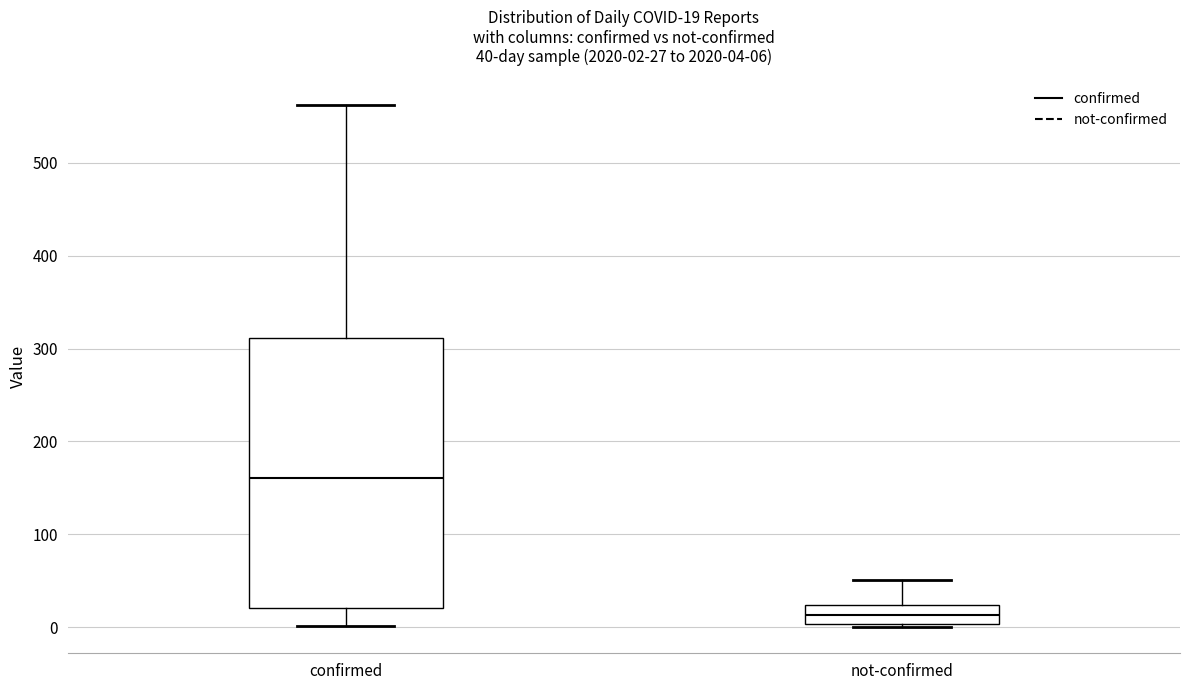

Which box has the highest median line?

confirmed